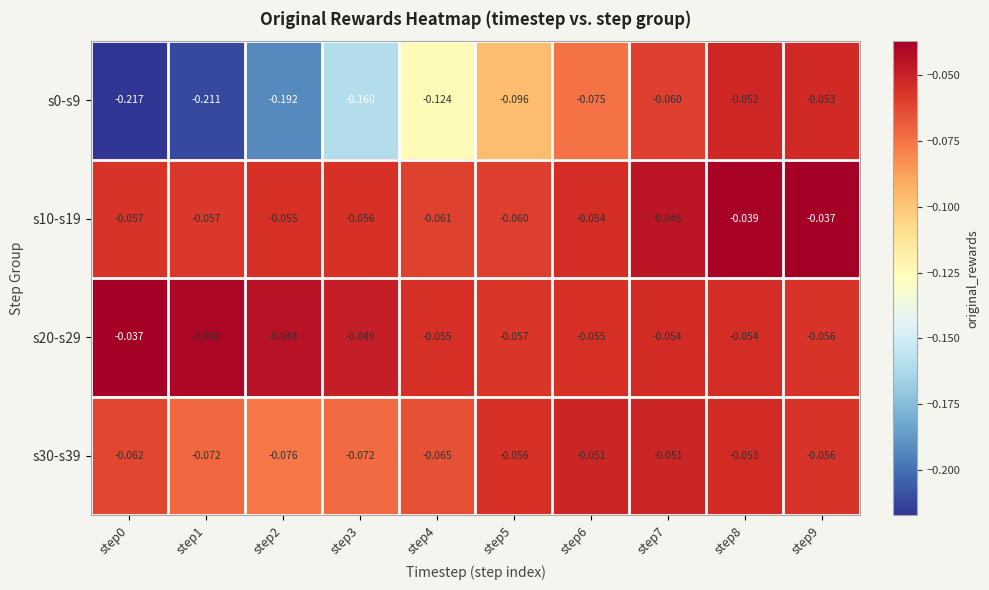

Is the value of s30-s39 at step2 greater than the value of s10-s19 at step7?

No